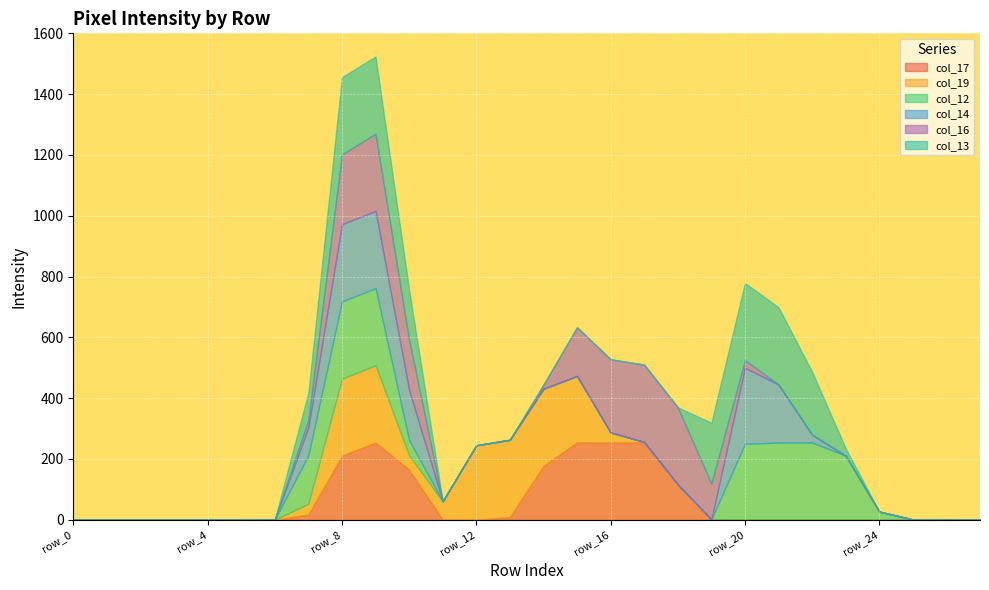

Reading left to right, transcribe all the data shown in this chart.

col_17: row_0=0	row_1=0	row_2=0	row_3=0	row_4=0	row_5=0	row_6=0	row_7=17	row_8=211	row_9=254	row_10=165	row_11=0	row_12=0	row_13=9	row_14=177	row_15=255	row_16=254	row_17=255	row_18=116	row_19=1	row_20=0	row_21=0	row_22=0	row_23=0	row_24=0	row_25=0	row_26=0	row_27=0
col_19: row_0=0	row_1=0	row_2=0	row_3=0	row_4=0	row_5=0	row_6=0	row_7=36	row_8=253	row_9=254	row_10=47	row_11=61	row_12=245	row_13=254	row_14=254	row_15=218	row_16=33	row_17=1	row_18=0	row_19=0	row_20=0	row_21=0	row_22=0	row_23=0	row_24=0	row_25=0	row_26=0	row_27=0
col_12: row_0=0	row_1=0	row_2=0	row_3=0	row_4=0	row_5=0	row_6=1	row_7=159	row_8=254	row_9=254	row_10=50	row_11=0	row_12=0	row_13=0	row_14=0	row_15=0	row_16=0	row_17=0	row_18=0	row_19=0	row_20=250	row_21=254	row_22=254	row_23=211	row_24=27	row_25=1	row_26=0	row_27=0
col_14: row_0=0	row_1=0	row_2=0	row_3=0	row_4=0	row_5=0	row_6=0	row_7=92	row_8=254	row_9=254	row_10=165	row_11=0	row_12=0	row_13=0	row_14=0	row_15=0	row_16=0	row_17=0	row_18=0	row_19=0	row_20=250	row_21=191	row_22=26	row_23=0	row_24=0	row_25=0	row_26=0	row_27=0
col_16: row_0=0	row_1=0	row_2=0	row_3=0	row_4=0	row_5=0	row_6=0	row_7=25	row_8=230	row_9=254	row_10=165	row_11=0	row_12=0	row_13=0	row_14=13	row_15=160	row_16=241	row_17=254	row_18=254	row_19=118	row_20=25	row_21=0	row_22=0	row_23=0	row_24=0	row_25=0	row_26=0	row_27=0
col_13: row_0=0	row_1=0	row_2=0	row_3=0	row_4=0	row_5=0	row_6=0	row_7=89	row_8=254	row_9=254	row_10=165	row_11=0	row_12=0	row_13=0	row_14=0	row_15=0	row_16=0	row_17=0	row_18=0	row_19=200	row_20=254	row_21=254	row_22=207	row_23=24	row_24=0	row_25=0	row_26=0	row_27=0